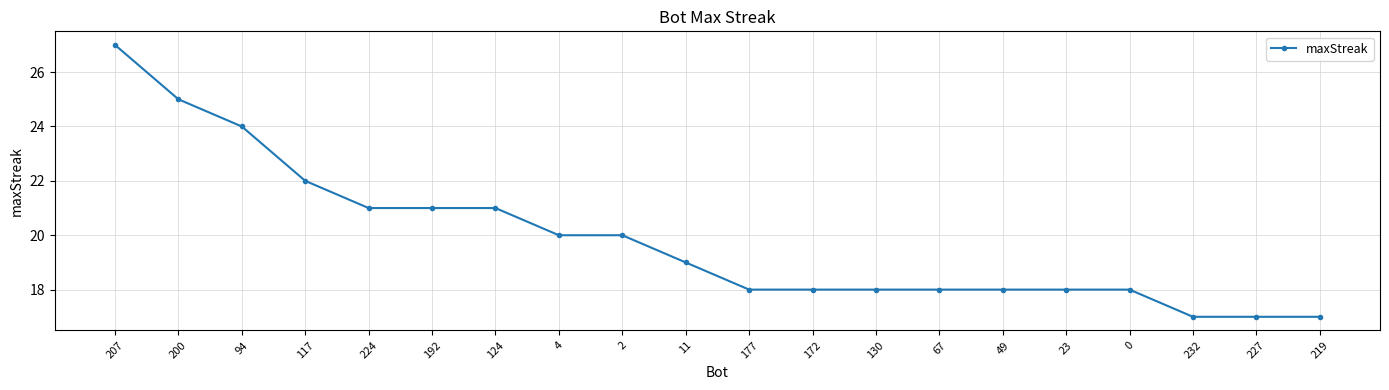

Approximately how many times larger is the value at 200 compared to 0?

1.4